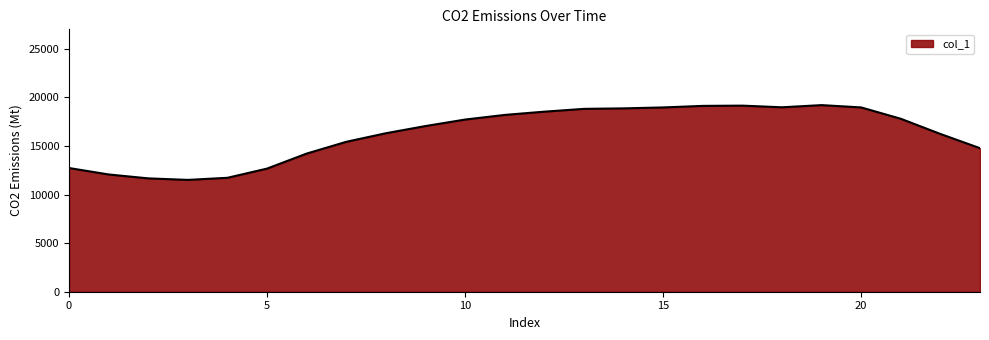

What is the greatest value displayed?

19202.2